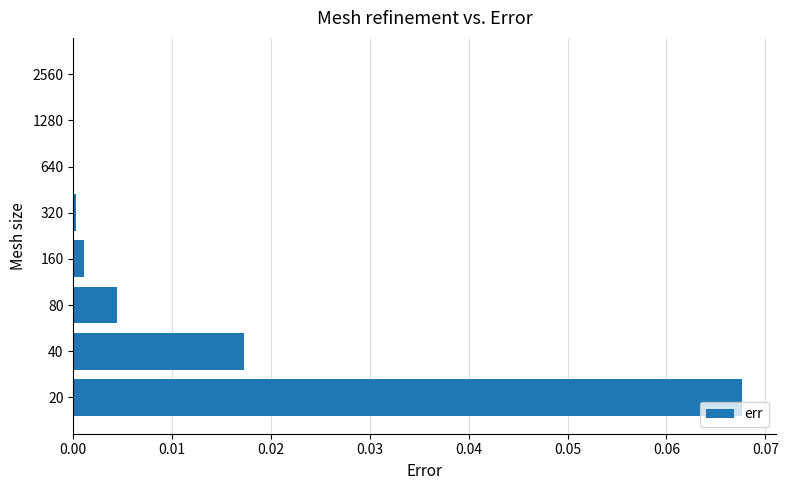

True or false: the data shows 0.0 at 160.

True